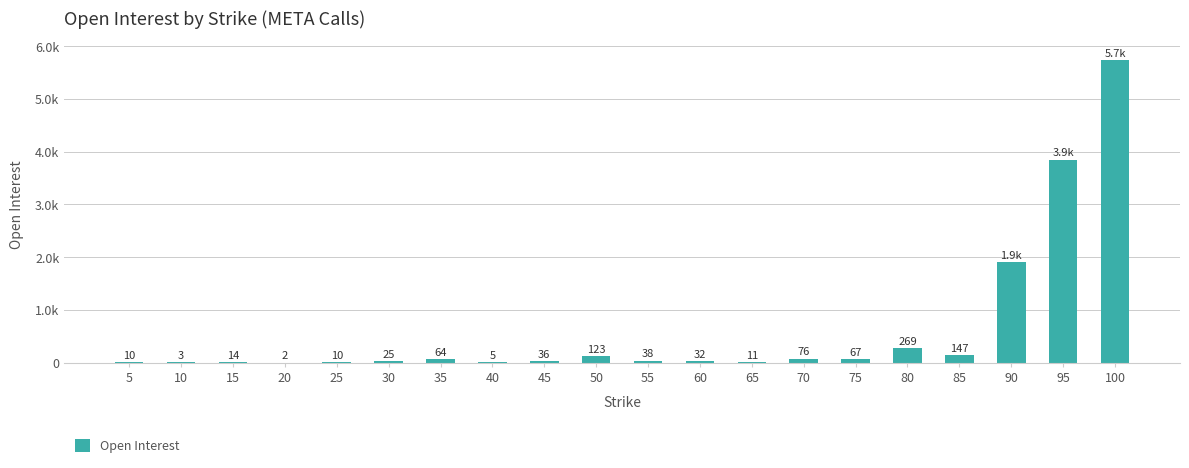

Are the bars horizontal?

No